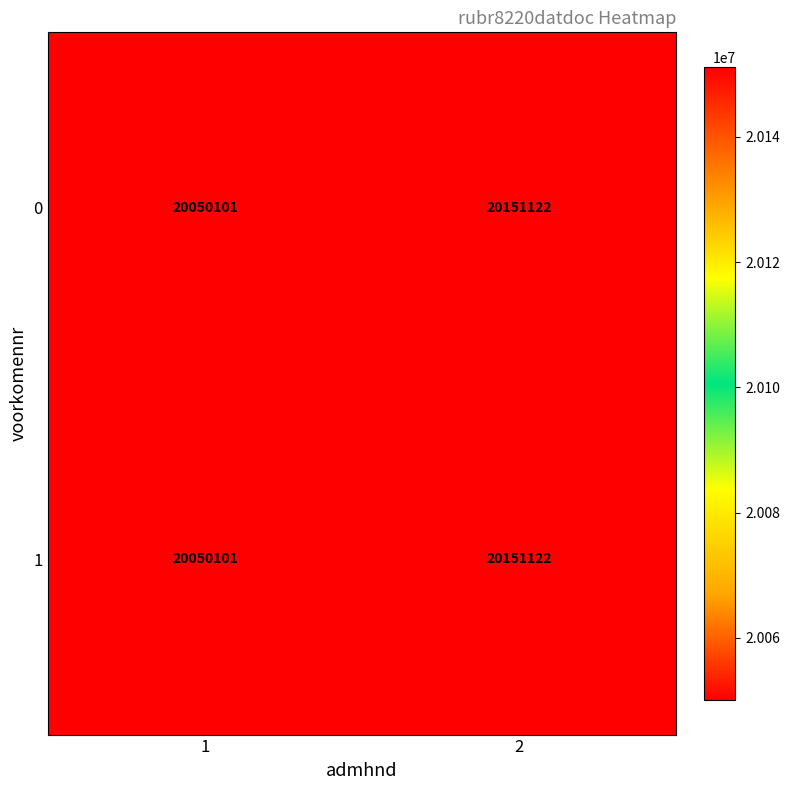

What is the total value across all series at 2?

40302244